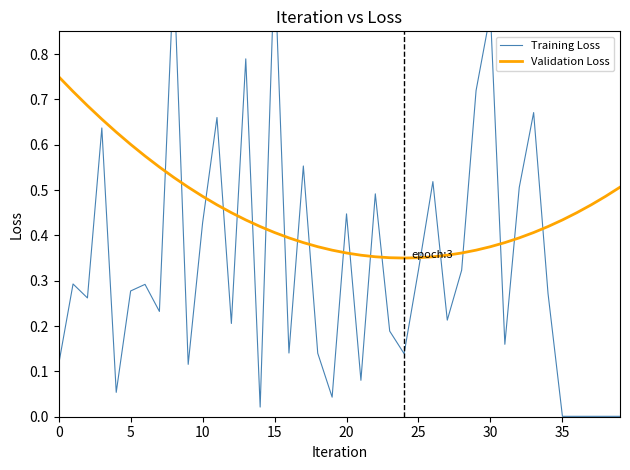

Count the number of categories in the chart.

40